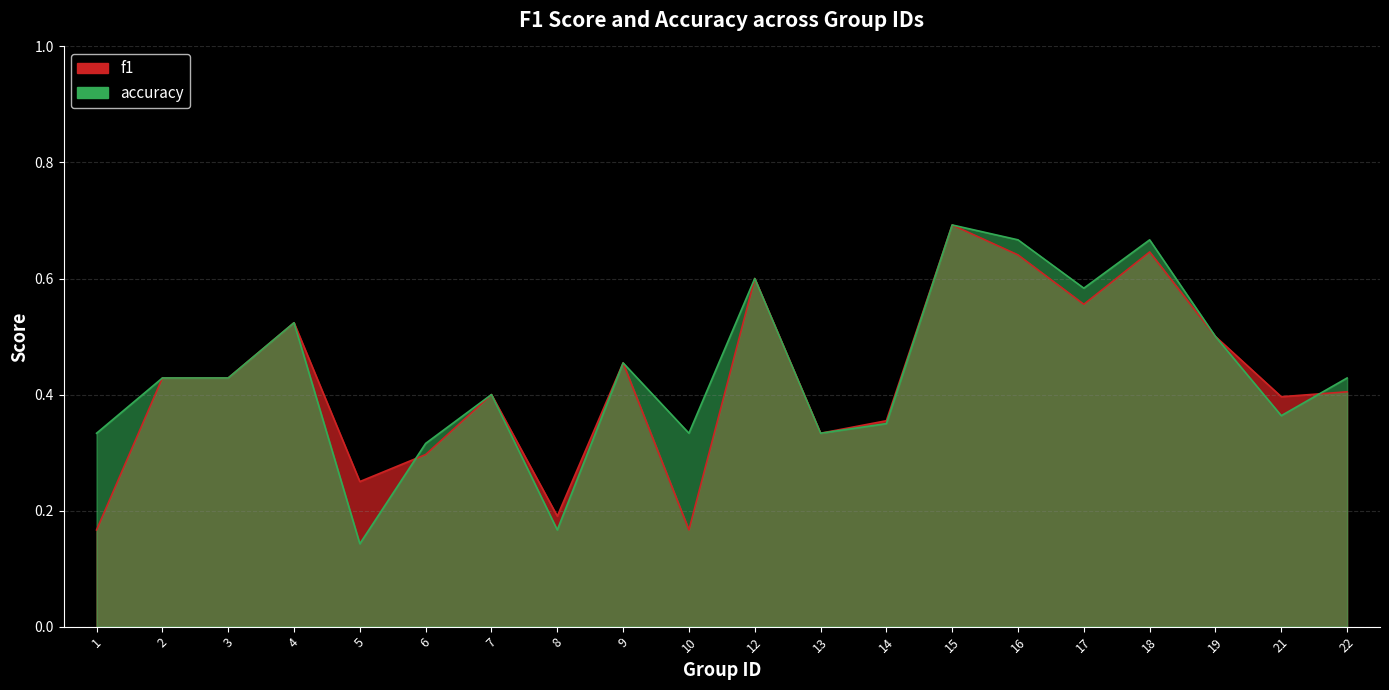

What are all the series names shown in the legend?

f1, accuracy